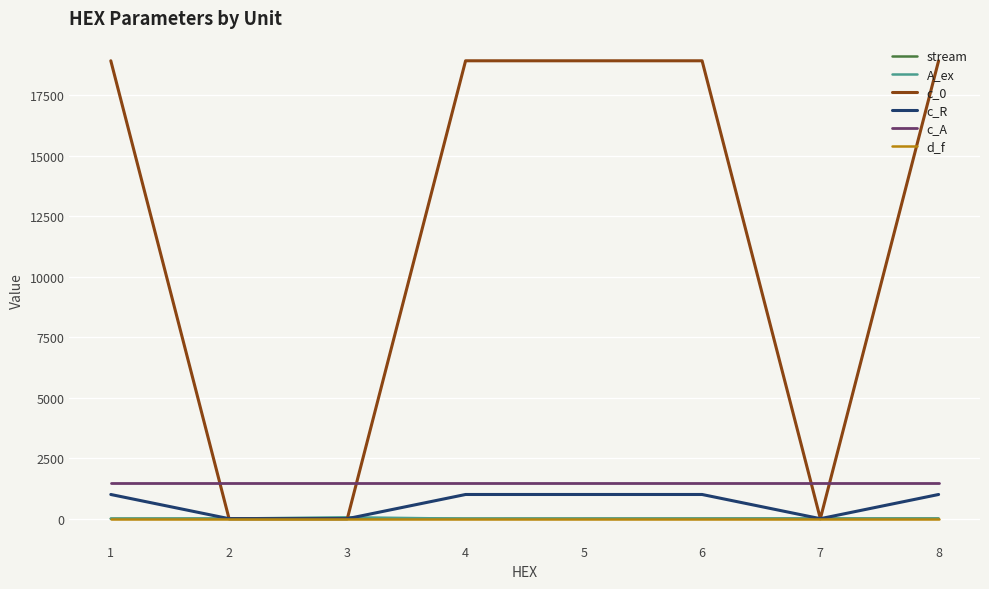

Which series has the widest spread of values?

c_0